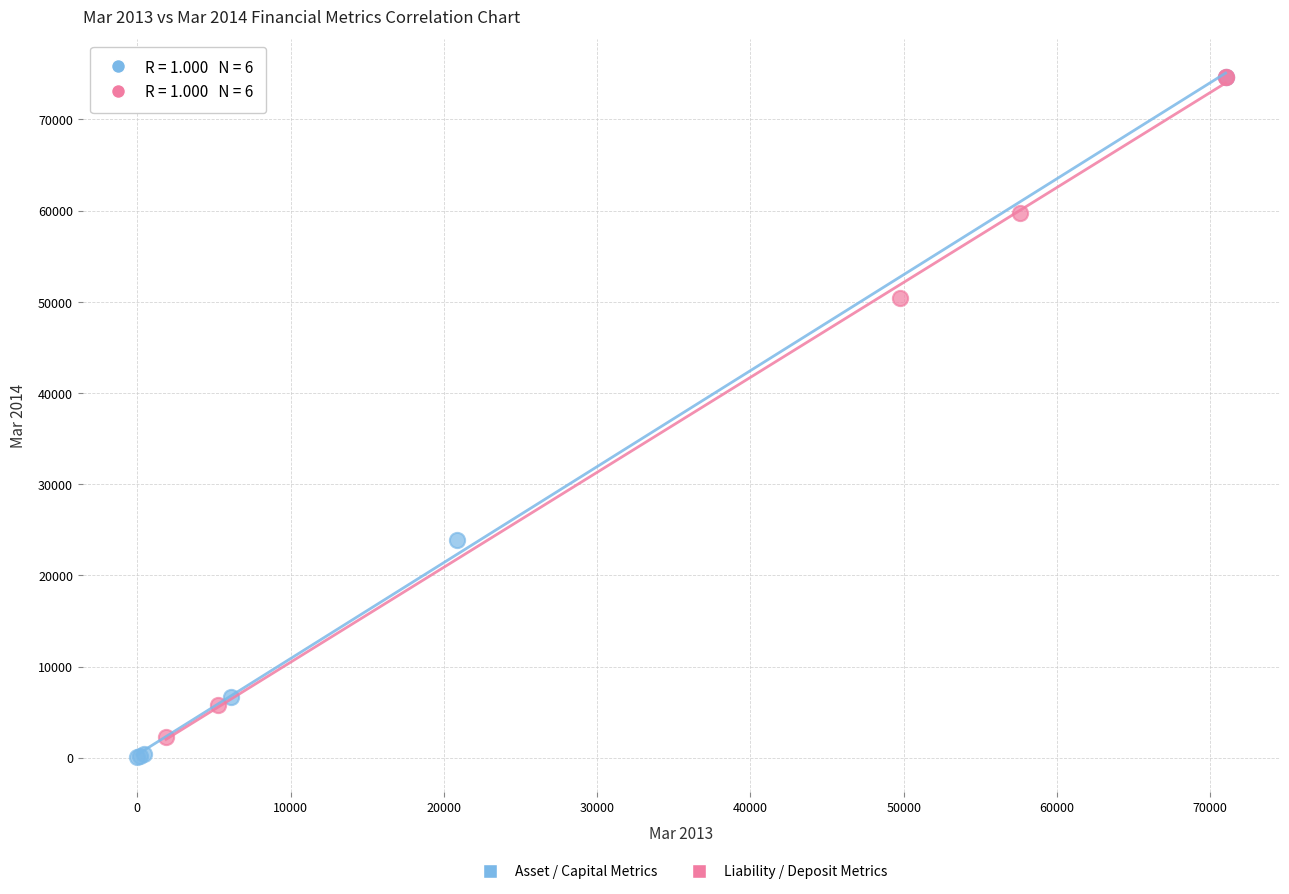

Which series has the widest spread of Y values?

Asset / Capital Metrics